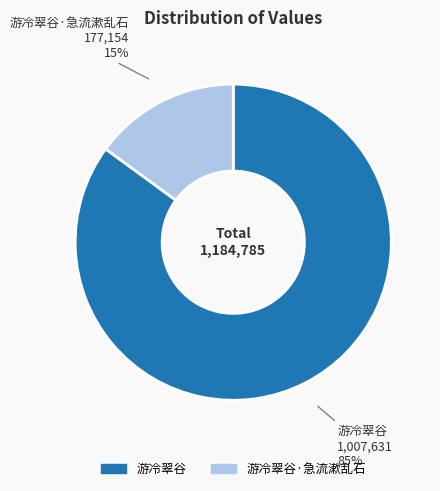

How many slices are in this pie chart?

2